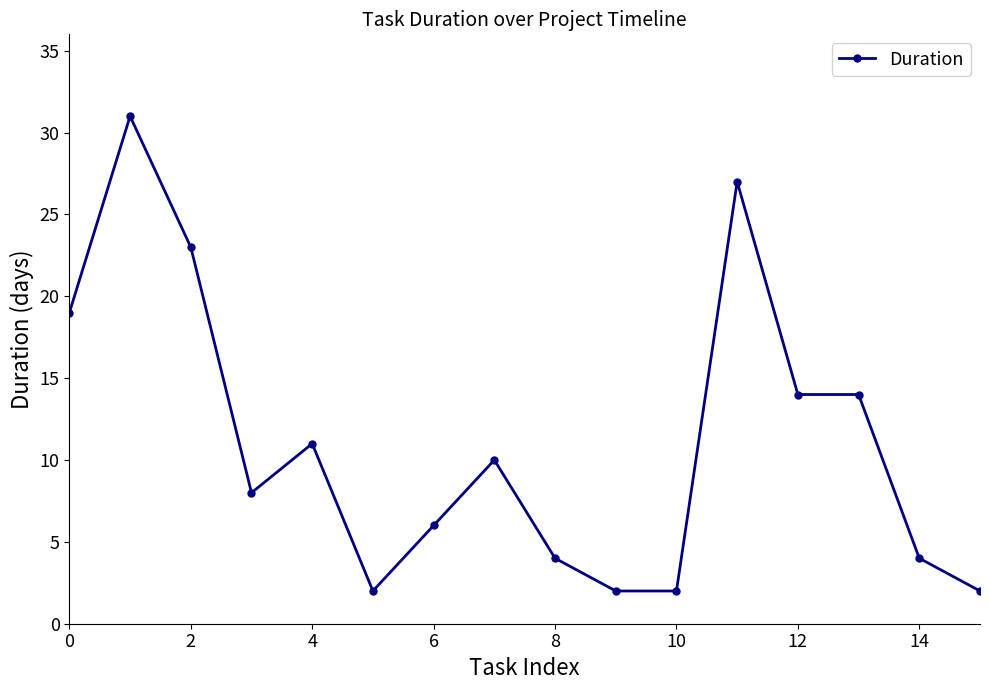

True or false: the data has more than 2 interior local peaks.

True